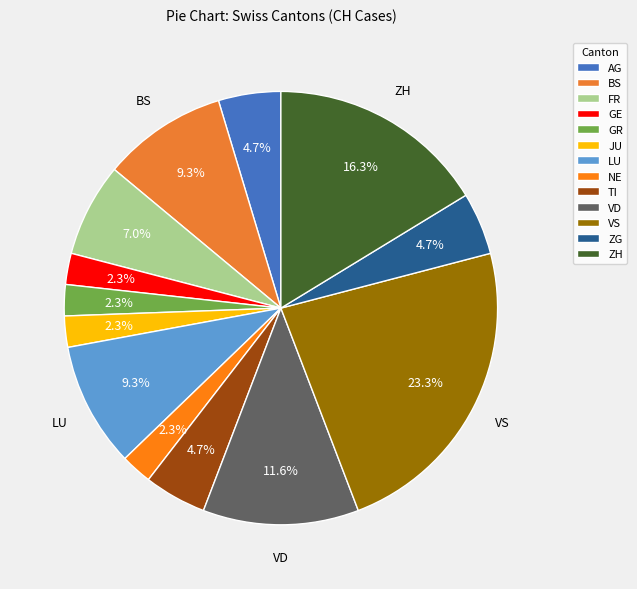

How many segments does this pie chart have?

13